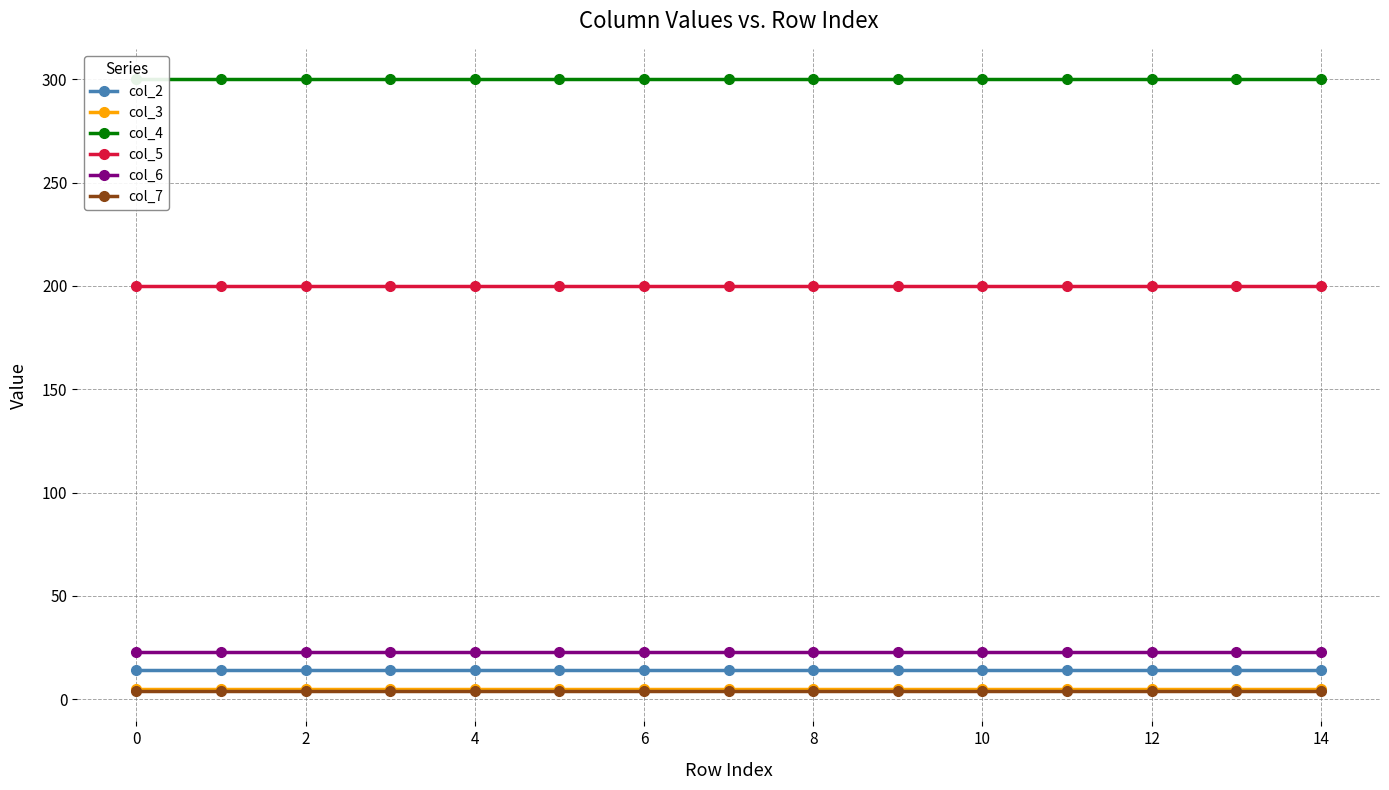

How many categories are shown in the chart?

15